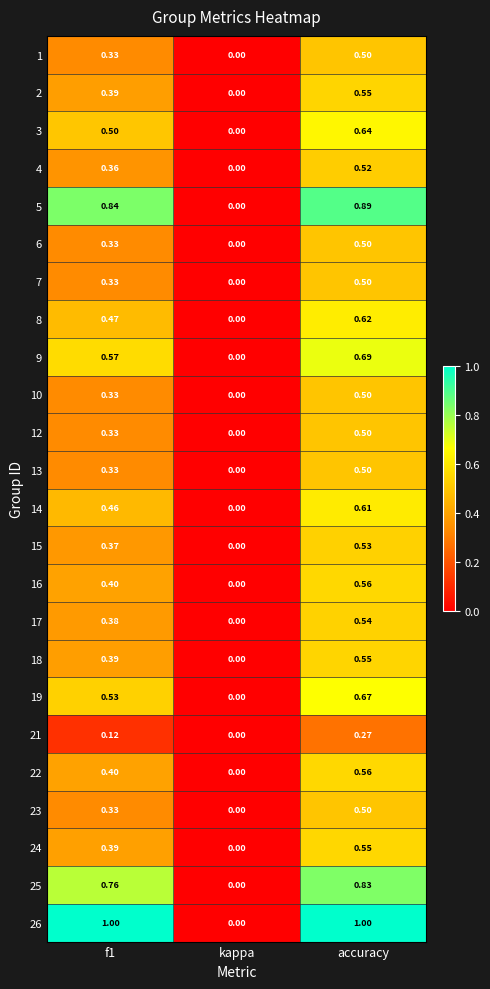

Which label corresponds to the smallest value in the chart?

kappa